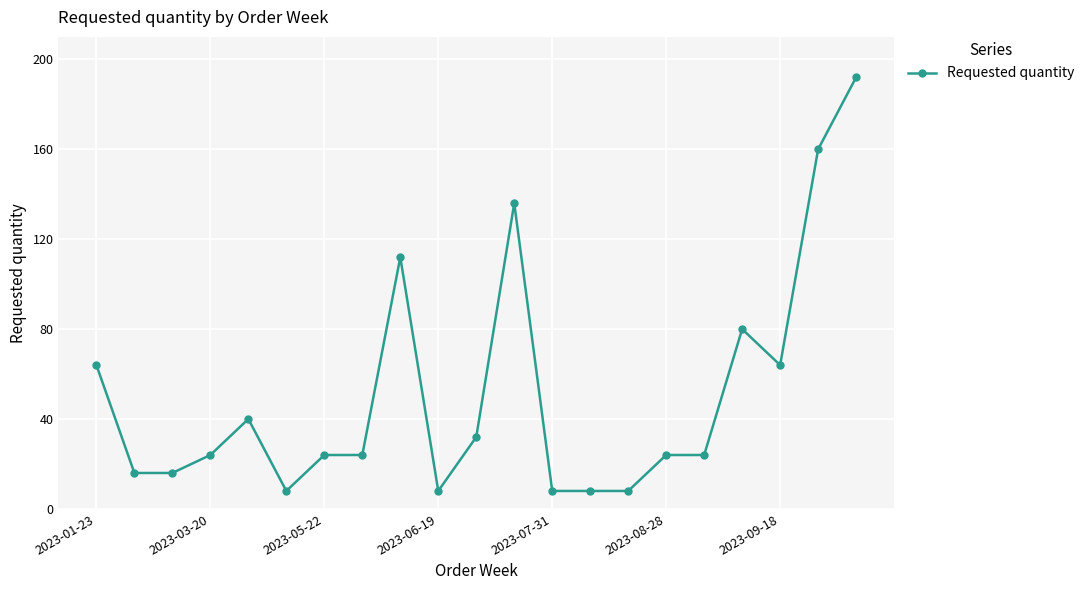

What is the maximum value shown in the chart?

192